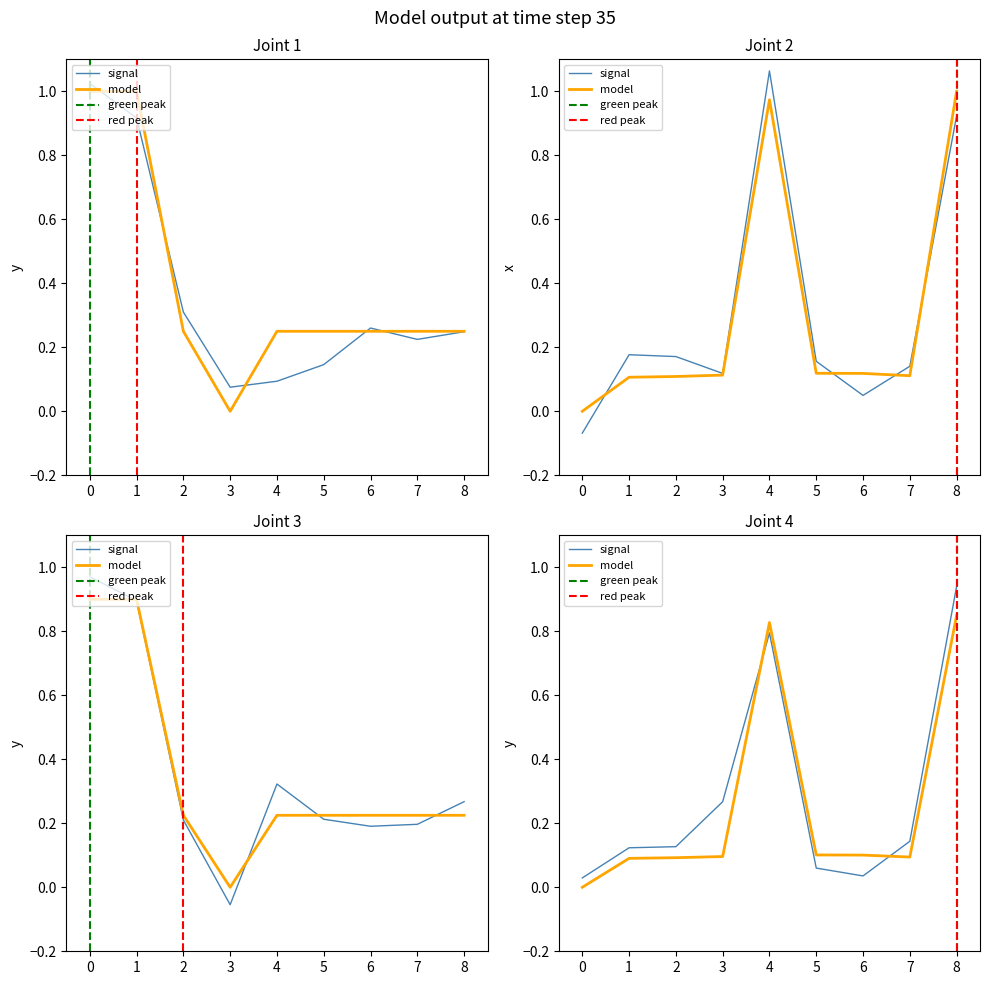

How many data points does each series have?

9